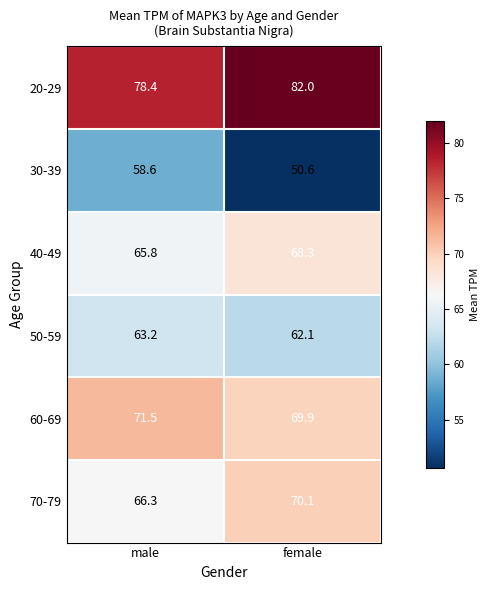

What is the average value of the 20-29 series?

80.2